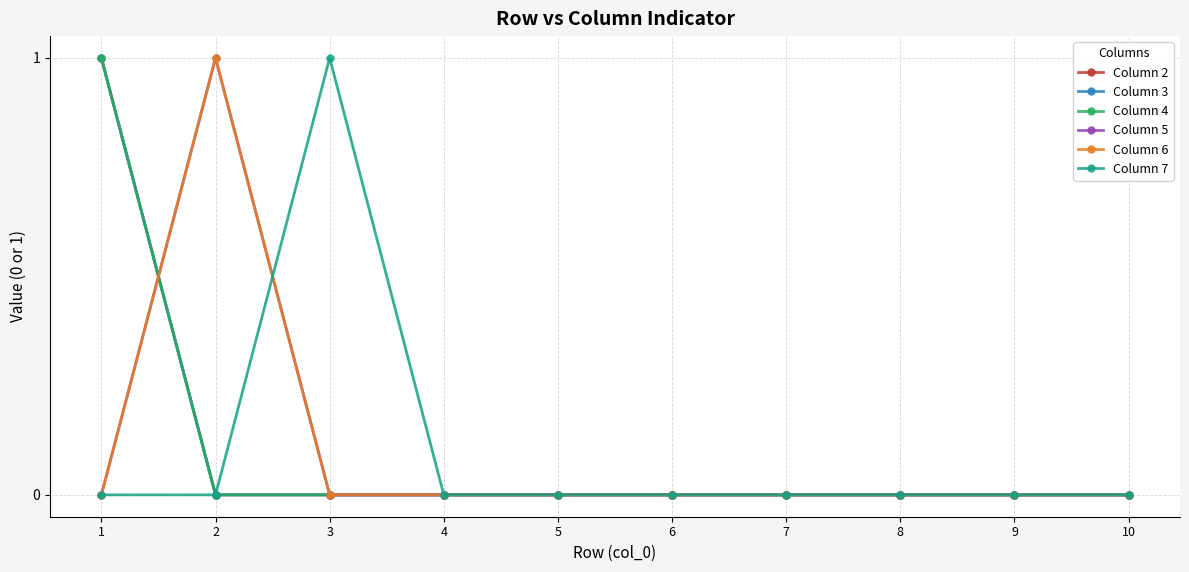

Count the number of data series in this chart.

6